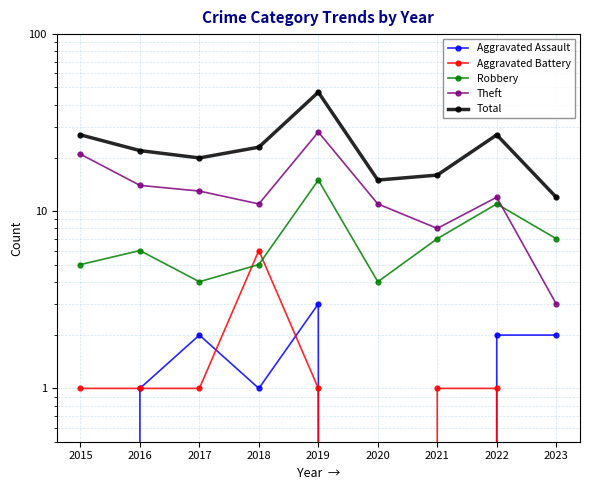

The Aggravated Assault series shows 0 at 2015. True or false?

True